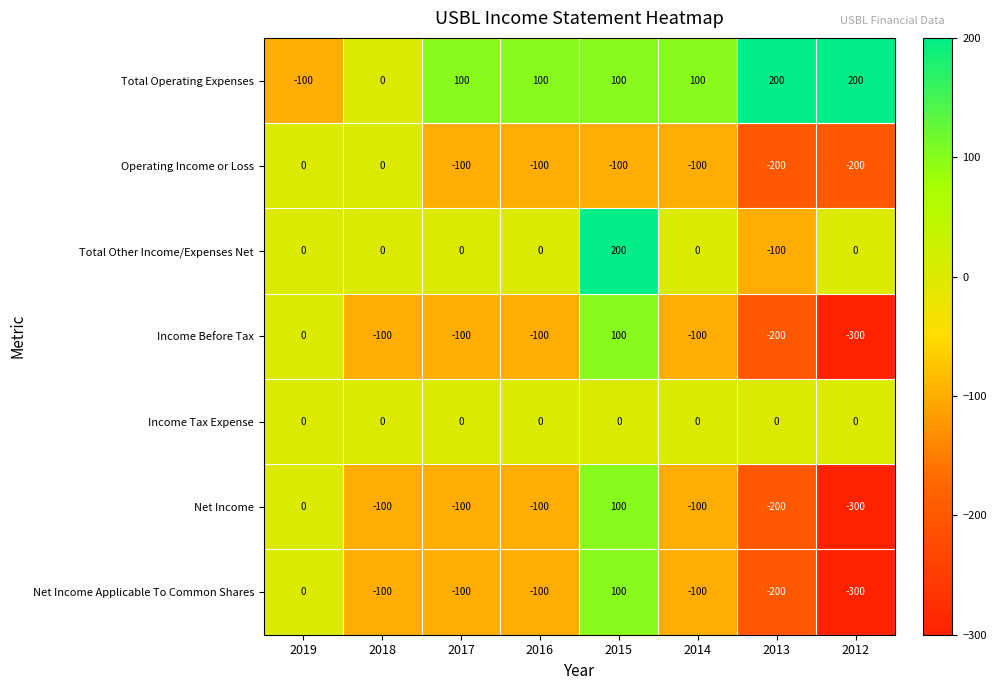

At which label is Net Income closest to -100?

2018